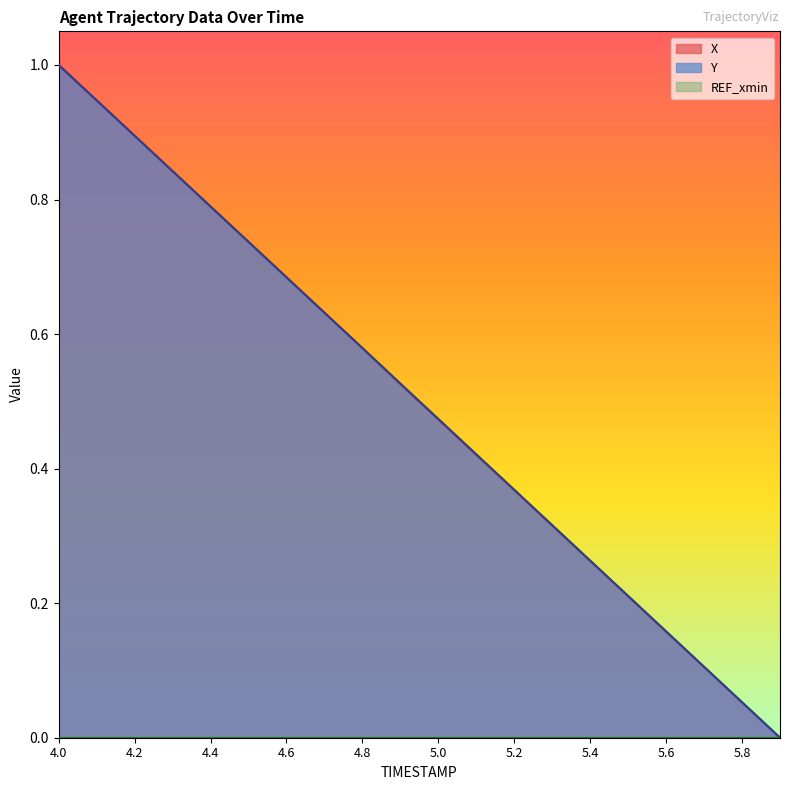

How many series are shown in this chart?

3